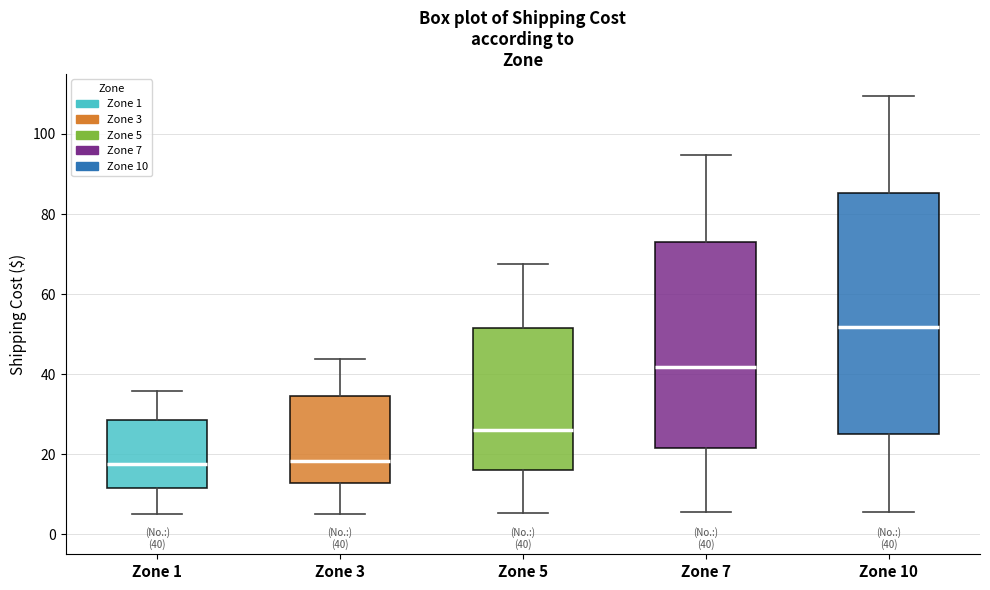

Comparing the boxes themselves (not the whiskers), which one is the tallest?

Zone 10